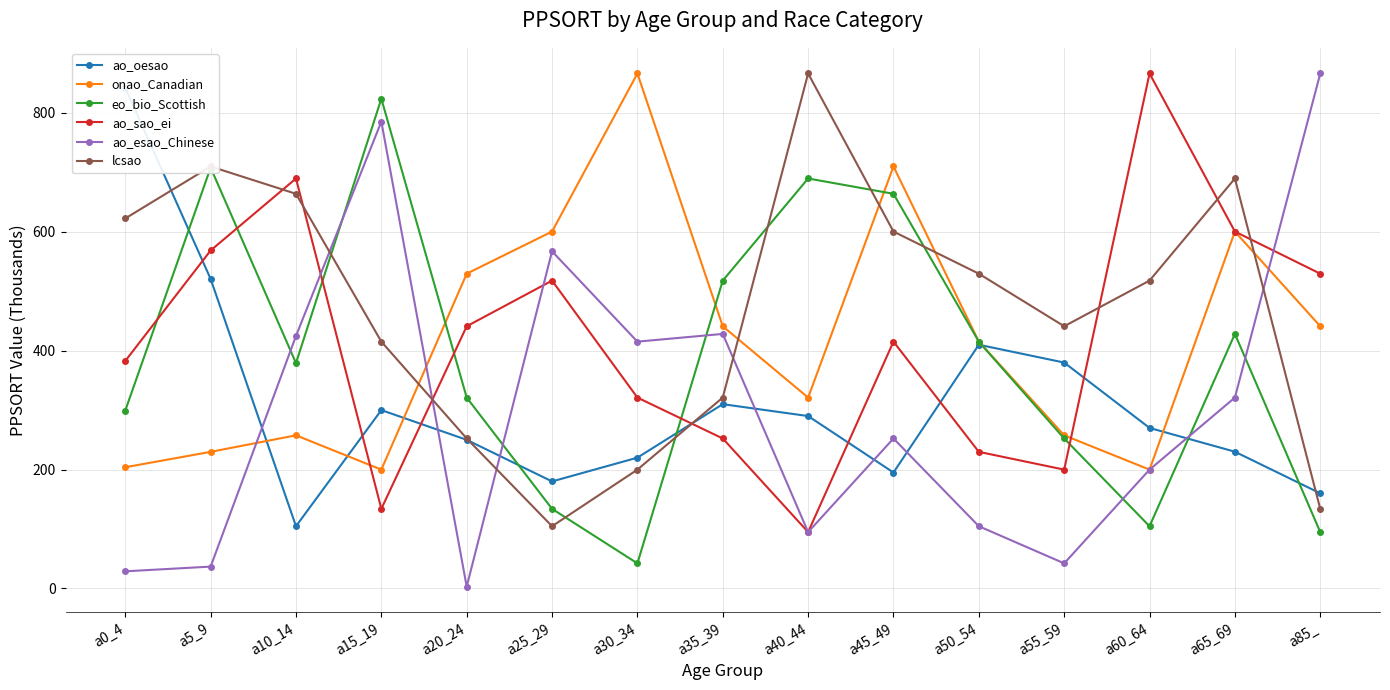

What is the average value of the ao_esao_Chinese series?

304.7